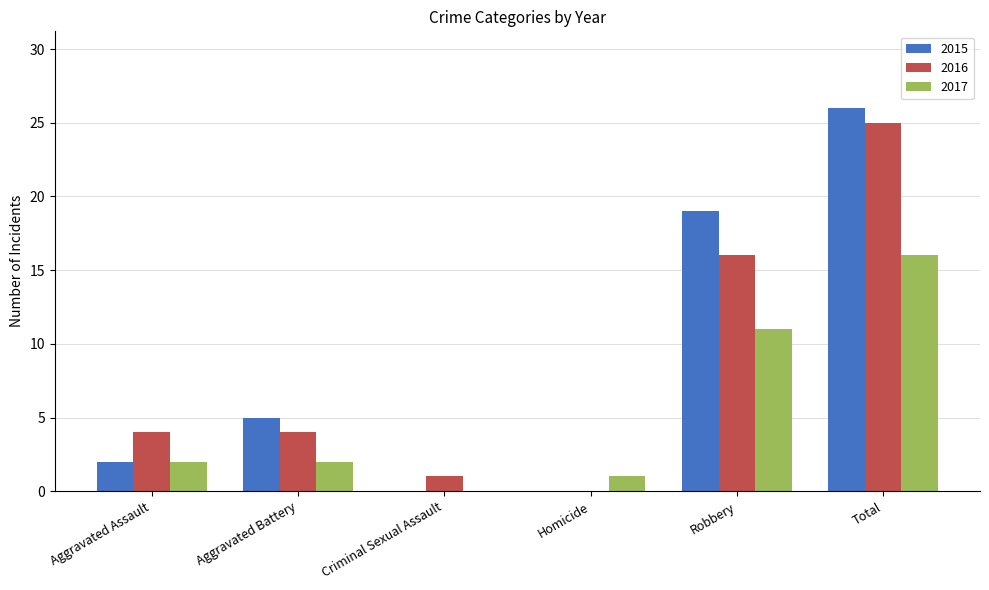

Is it true that 2017 equals 29 at Total?

False